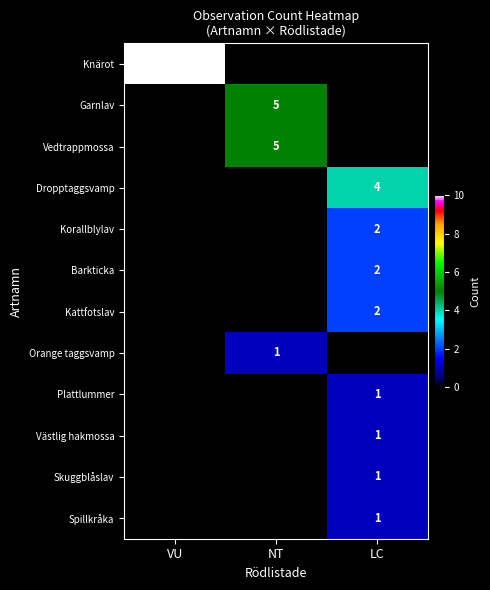

Is the value of Garnlav at NT greater than the value of Knärot at VU?

No